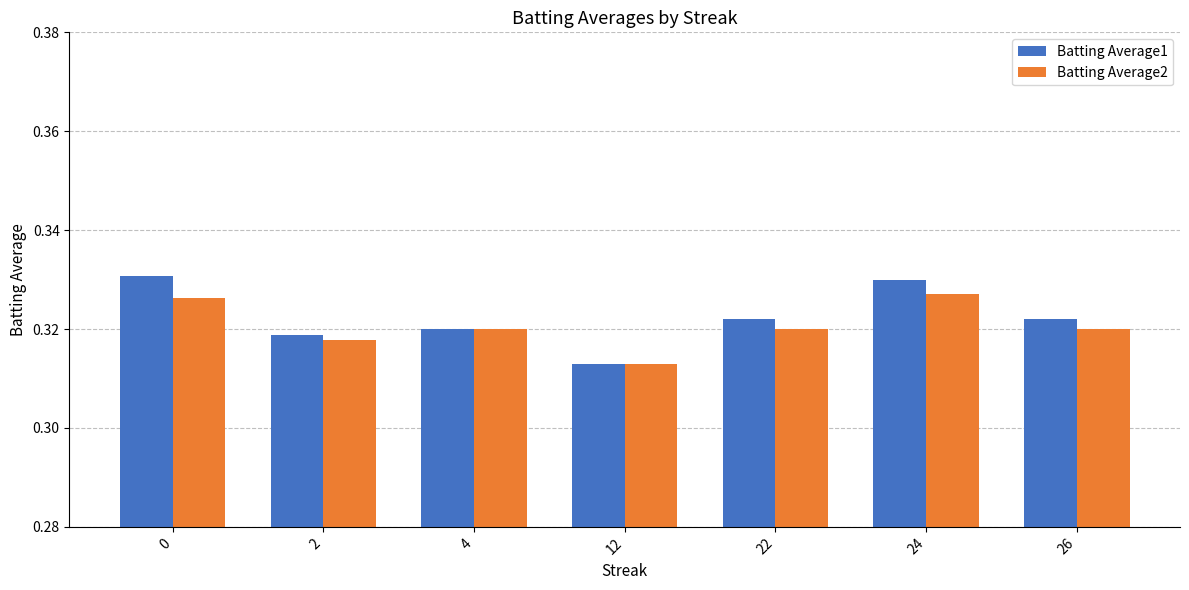

At which category does the chart reach its minimum across all series?

12